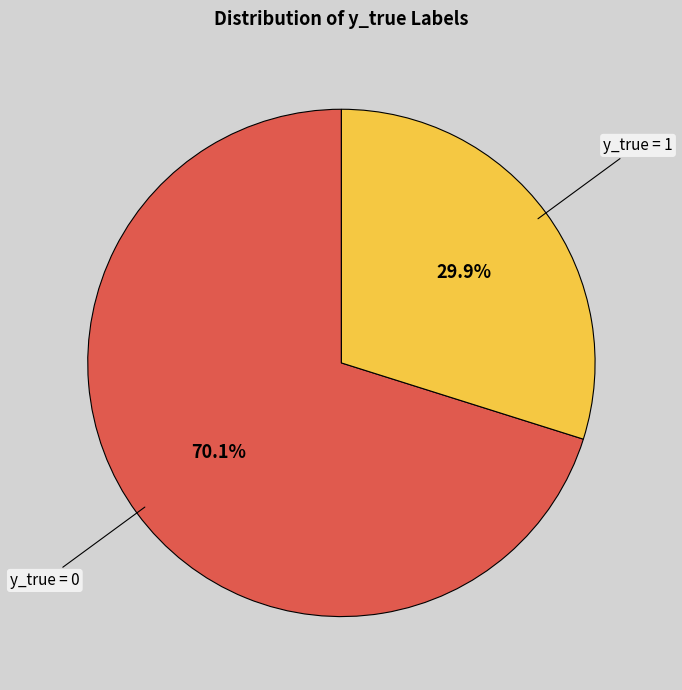

To the nearest percent, what is the difference between the largest and smallest slice percentages?

40%